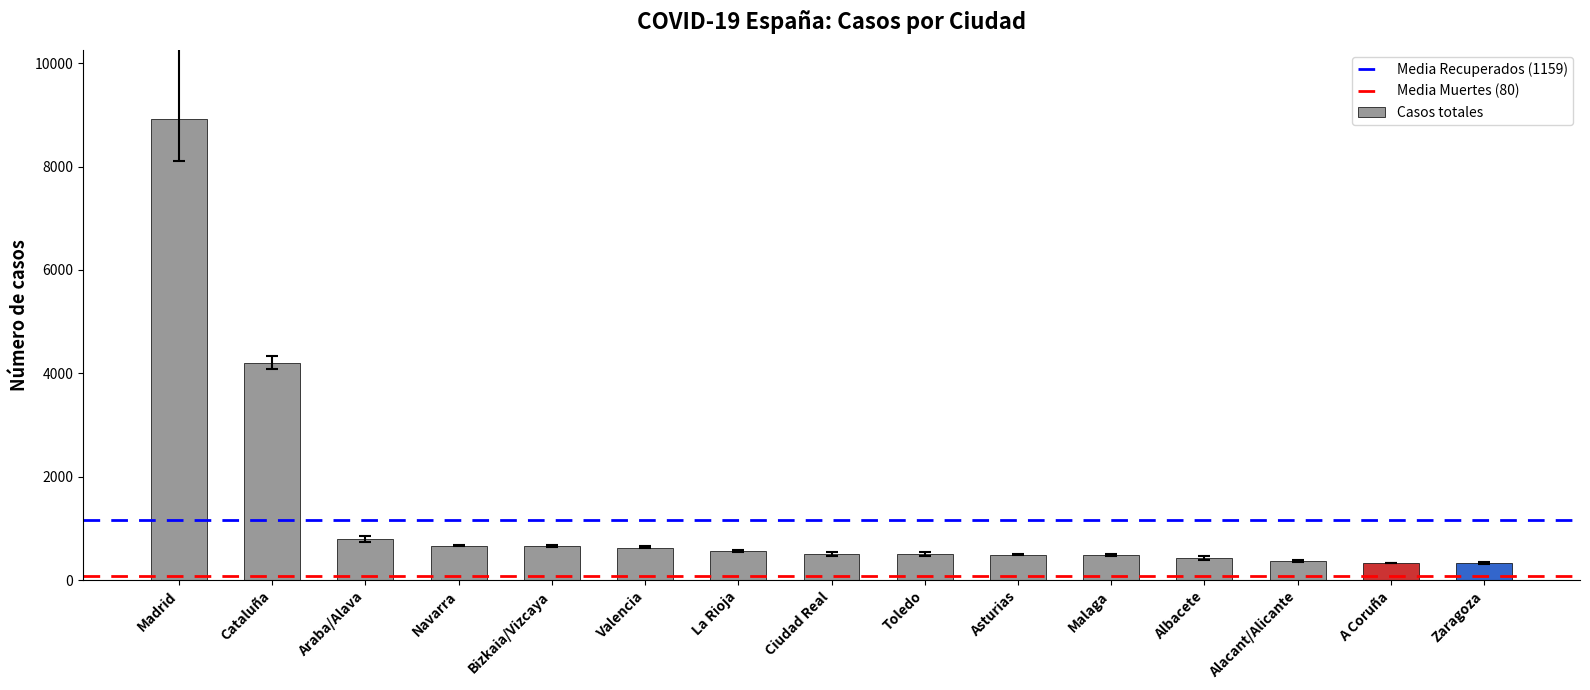

Is it true that the value at Toledo is 501?

True